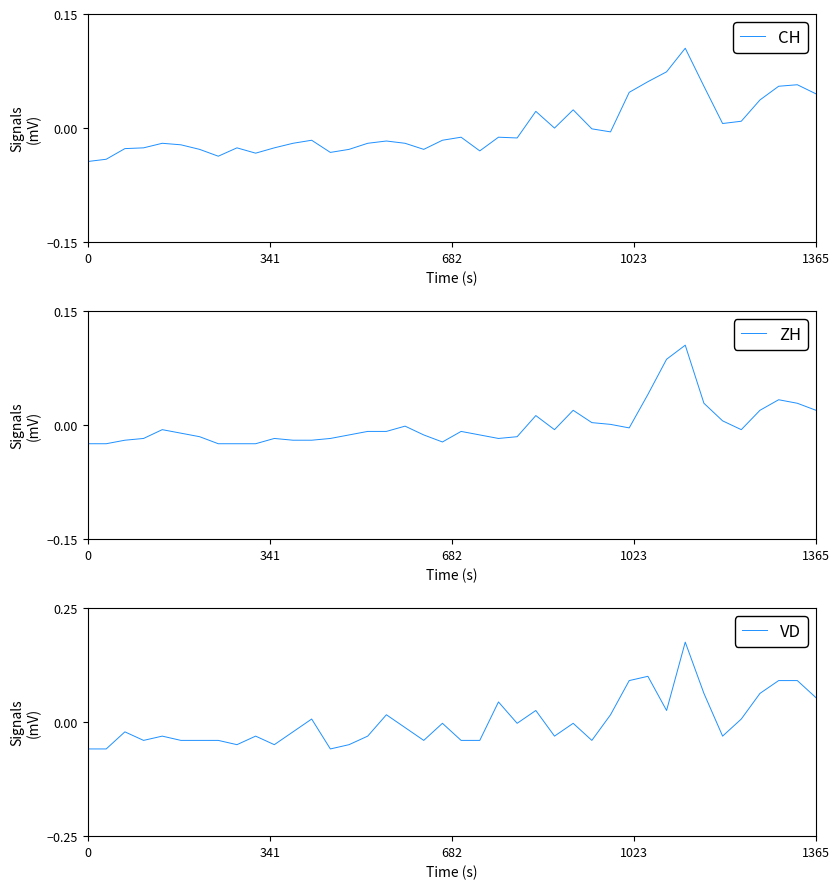

Reading right to left, list all the values displayed in this chart.

CH: 0.0	0.1	0.1	0.0	0.0	0.0	0.1	0.1	0.1	0.1	0.0	-0.0	-0.0	0.0	0.0	0.0	-0.0	-0.0	-0.0	-0.0	-0.0	-0.0	-0.0	-0.0	-0.0	-0.0	-0.0	-0.0	-0.0	-0.0	-0.0	-0.0	-0.0	-0.0	-0.0	-0.0	-0.0	-0.0	-0.0	-0.0
ZH: 0.0	0.0	0.0	0.0	-0.0	0.0	0.0	0.1	0.1	0.0	-0.0	0.0	0.0	0.0	-0.0	0.0	-0.0	-0.0	-0.0	-0.0	-0.0	-0.0	-0.0	-0.0	-0.0	-0.0	-0.0	-0.0	-0.0	-0.0	-0.0	-0.0	-0.0	-0.0	-0.0	-0.0	-0.0	-0.0	-0.0	-0.0
VD: 0.1	0.1	0.1	0.1	0.0	-0.0	0.1	0.2	0.0	0.1	0.1	0.0	-0.0	-0.0	-0.0	0.0	-0.0	0.0	-0.0	-0.0	-0.0	-0.0	-0.0	0.0	-0.0	-0.0	-0.1	0.0	-0.0	-0.0	-0.0	-0.0	-0.0	-0.0	-0.0	-0.0	-0.0	-0.0	-0.1	-0.1